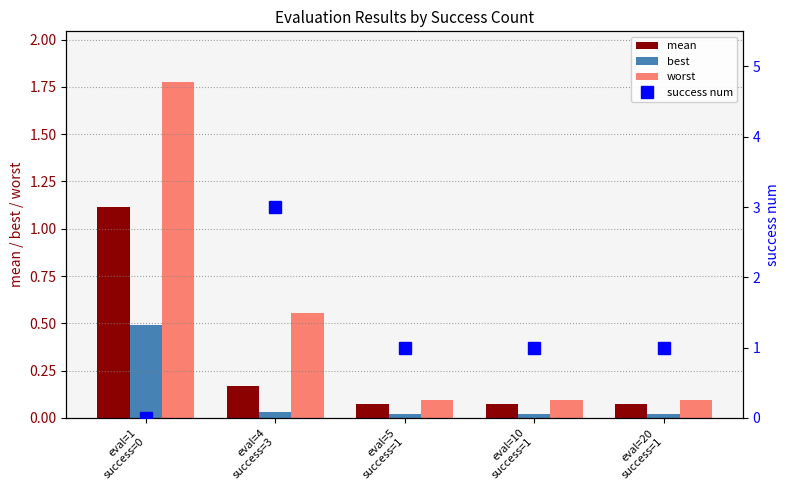

Reading right to left, what are all the values shown in this chart?

mean: 0.1	0.1	0.1	0.2	1.1
best: 0.0	0.0	0.0	0.0	0.5
worst: 0.1	0.1	0.1	0.6	1.8
success num: 1.0	1.0	1.0	3.0	0.0